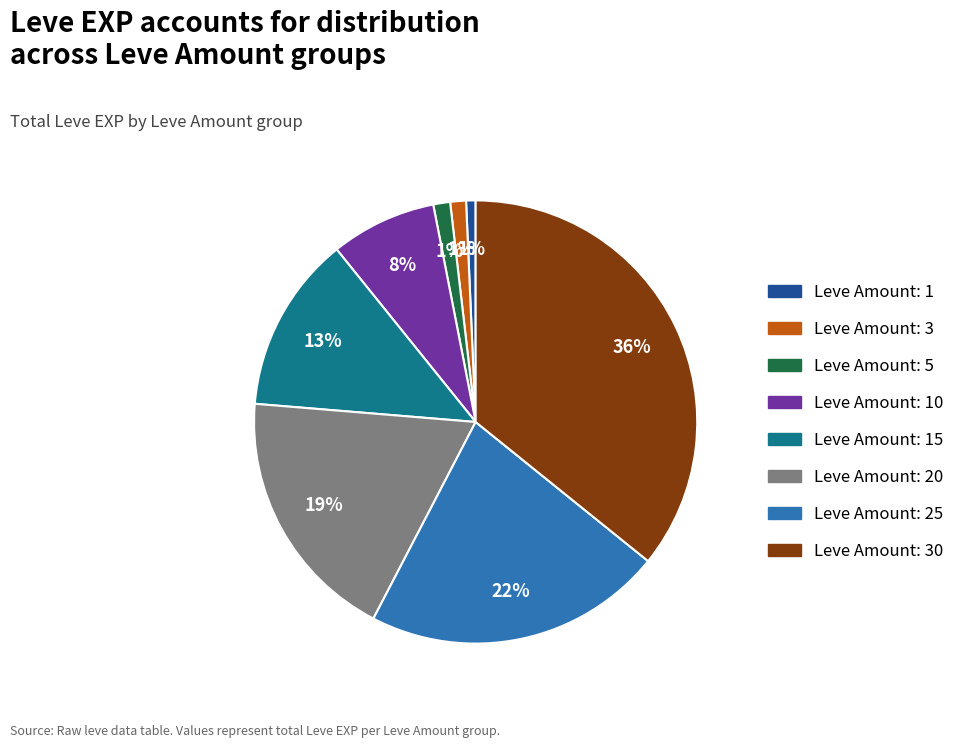

Is the sum of Leve Amount: 10 and Leve Amount: 5 greater than half?

No